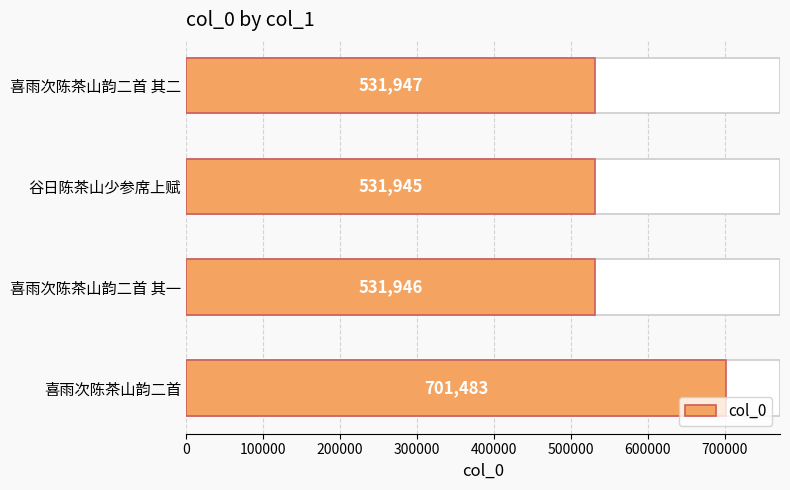

True or false: the data shows 944090 at 喜雨次陈茶山韵二首 其二.

False